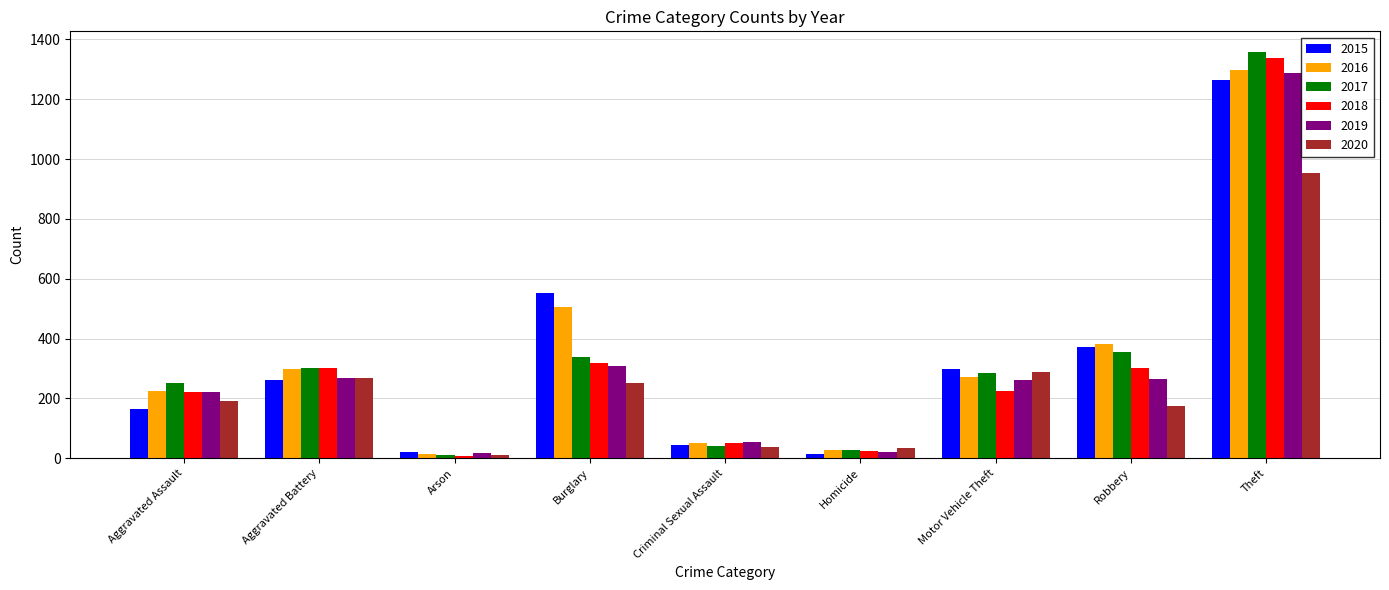

How many data points in 2020 are less than 192?

4